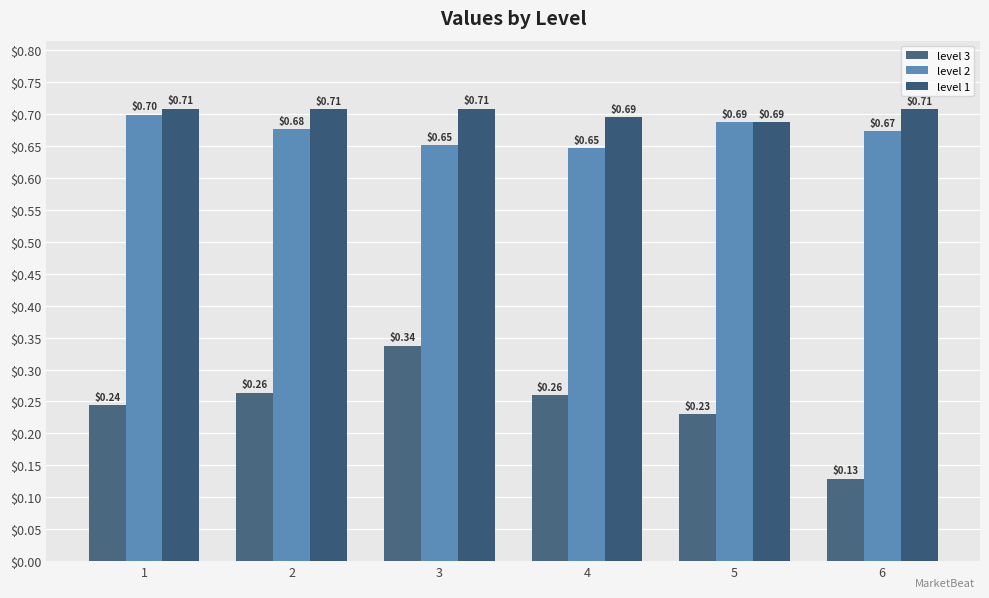

Reading left to right, list all the values displayed in this chart.

level 3: 1=0.2	2=0.3	3=0.3	4=0.3	5=0.2	6=0.1
level 2: 1=0.7	2=0.7	3=0.7	4=0.6	5=0.7	6=0.7
level 1: 1=0.7	2=0.7	3=0.7	4=0.7	5=0.7	6=0.7